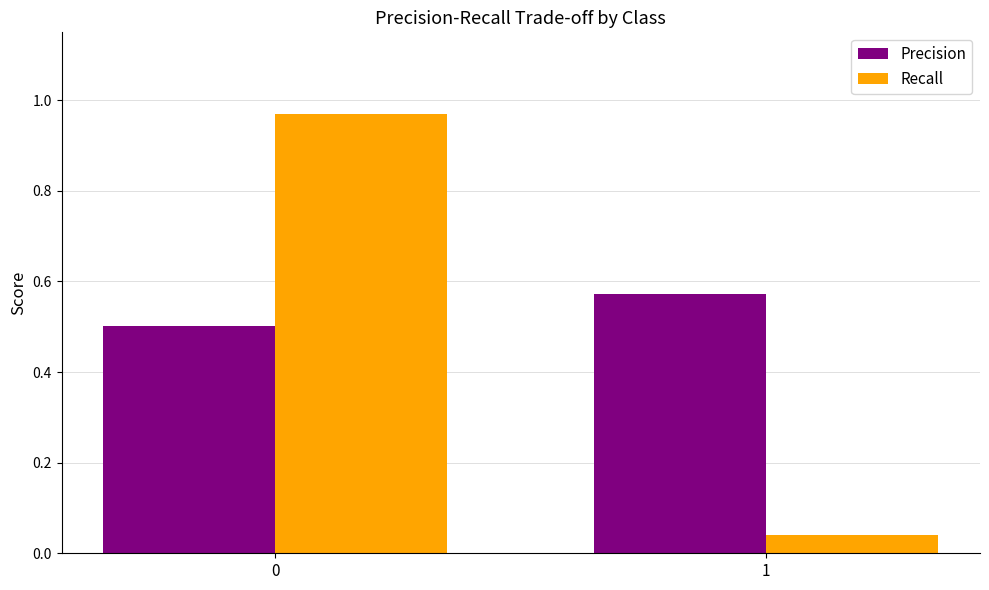

Is the value of Recall at 0 greater than the value of Precision at 1?

Yes